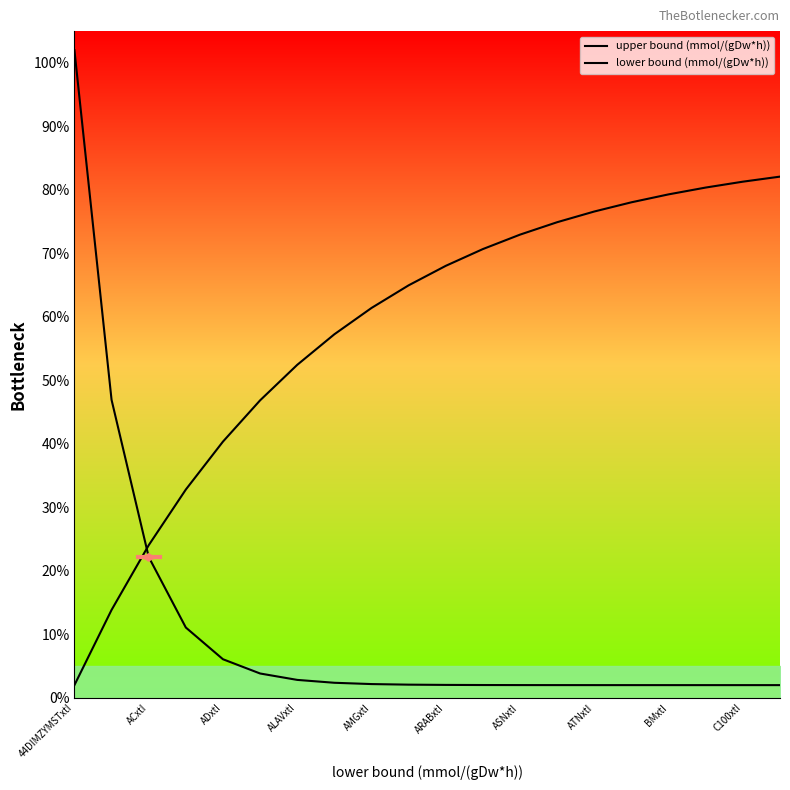

True or false: upper bound (mmol/(gDw*h)) has a value of 4.3 at ALAVxtI.

False